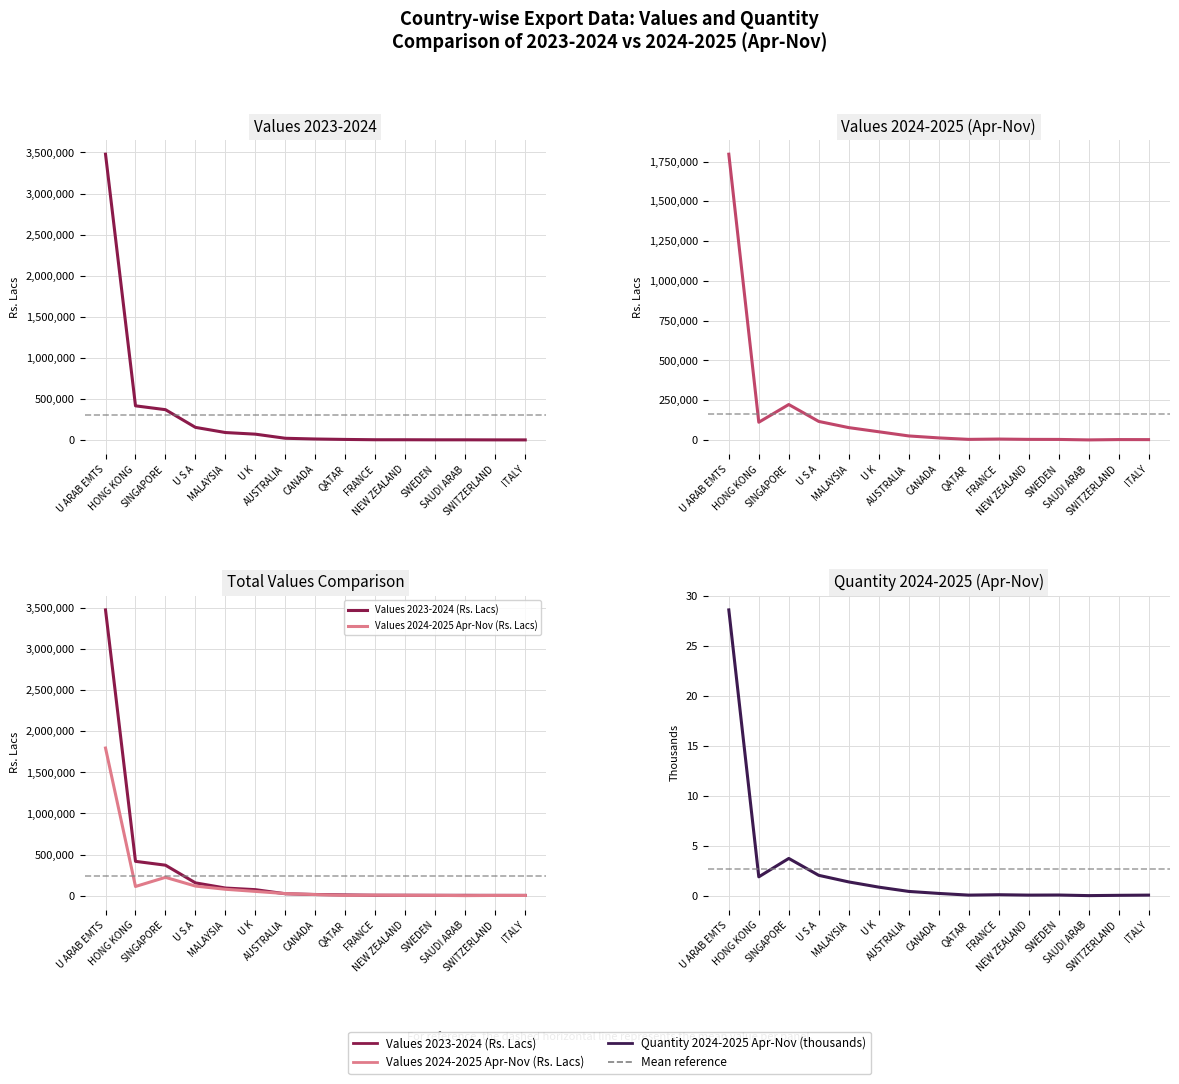

What is the maximum value for Quantity 2024-2025 Apr-Nov (thousands)?

28.6